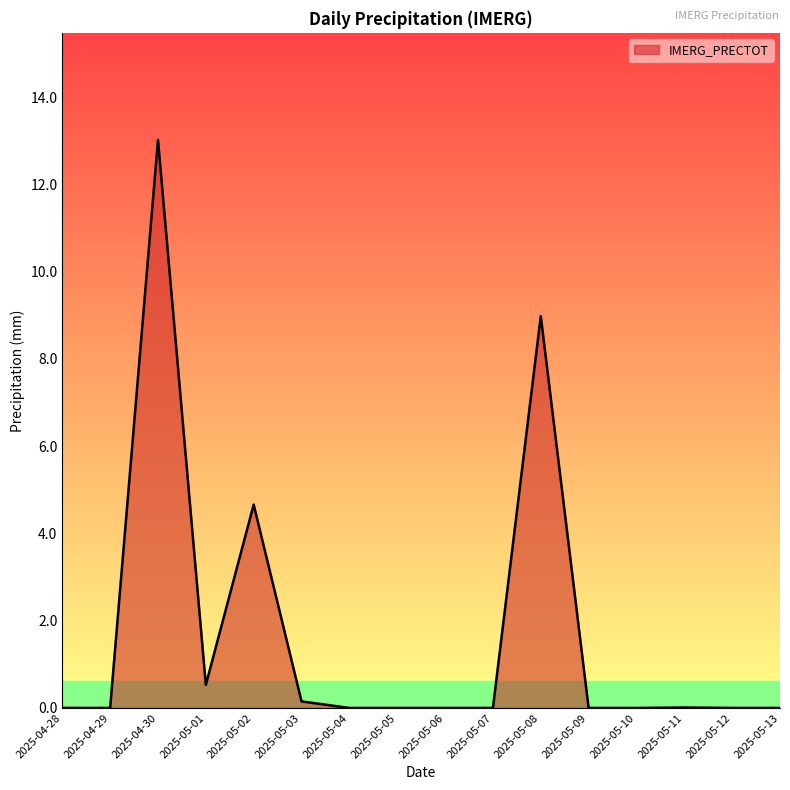

The chart shows a value of 8.9 at 2025-05-13. True or false?

False